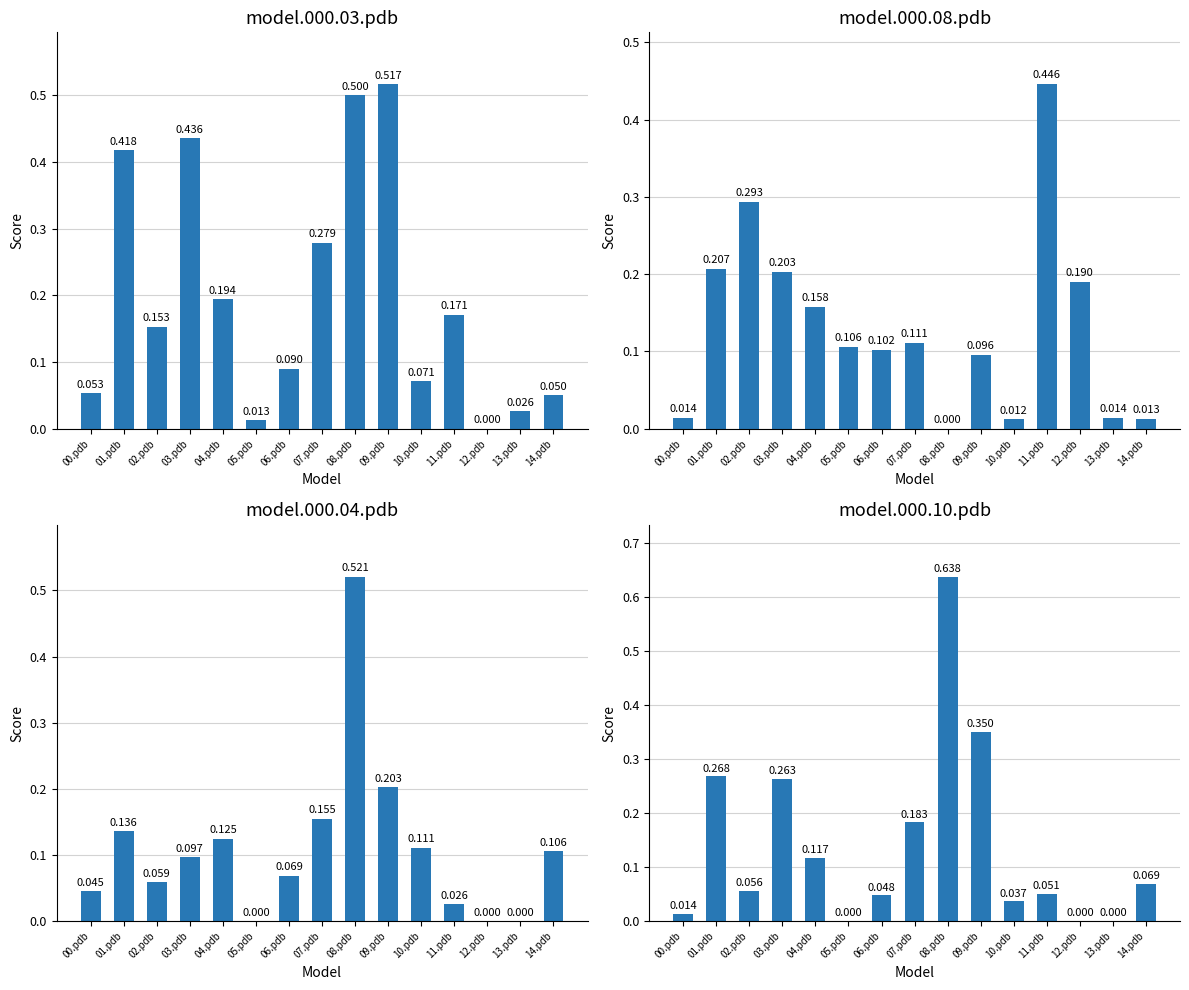

At which category is the sum across all series the highest?

08.pdb